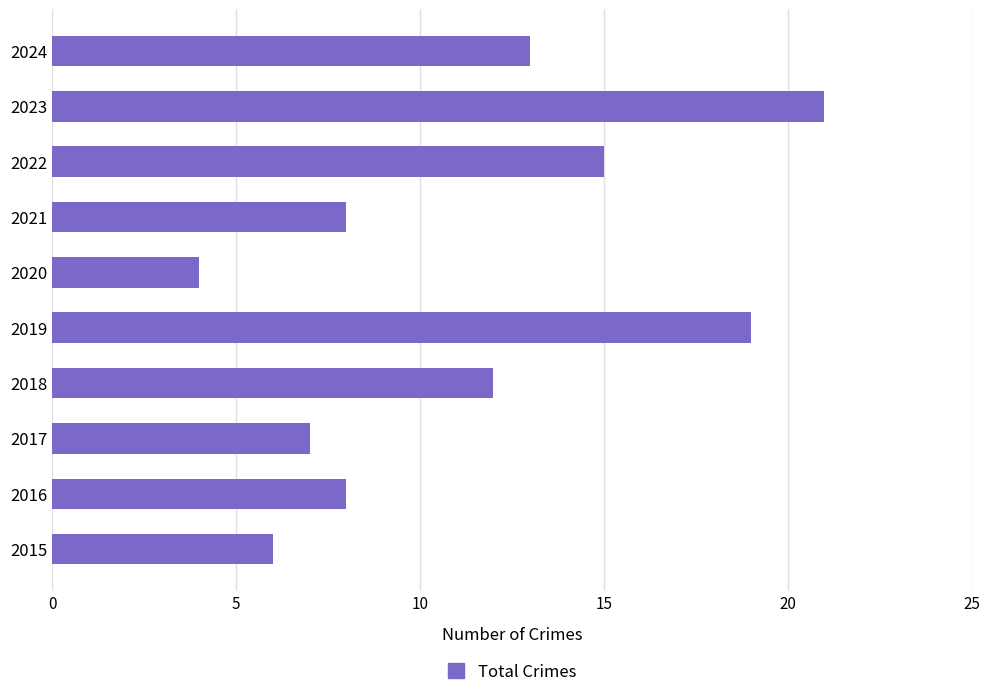

How many bars are there in total?

10